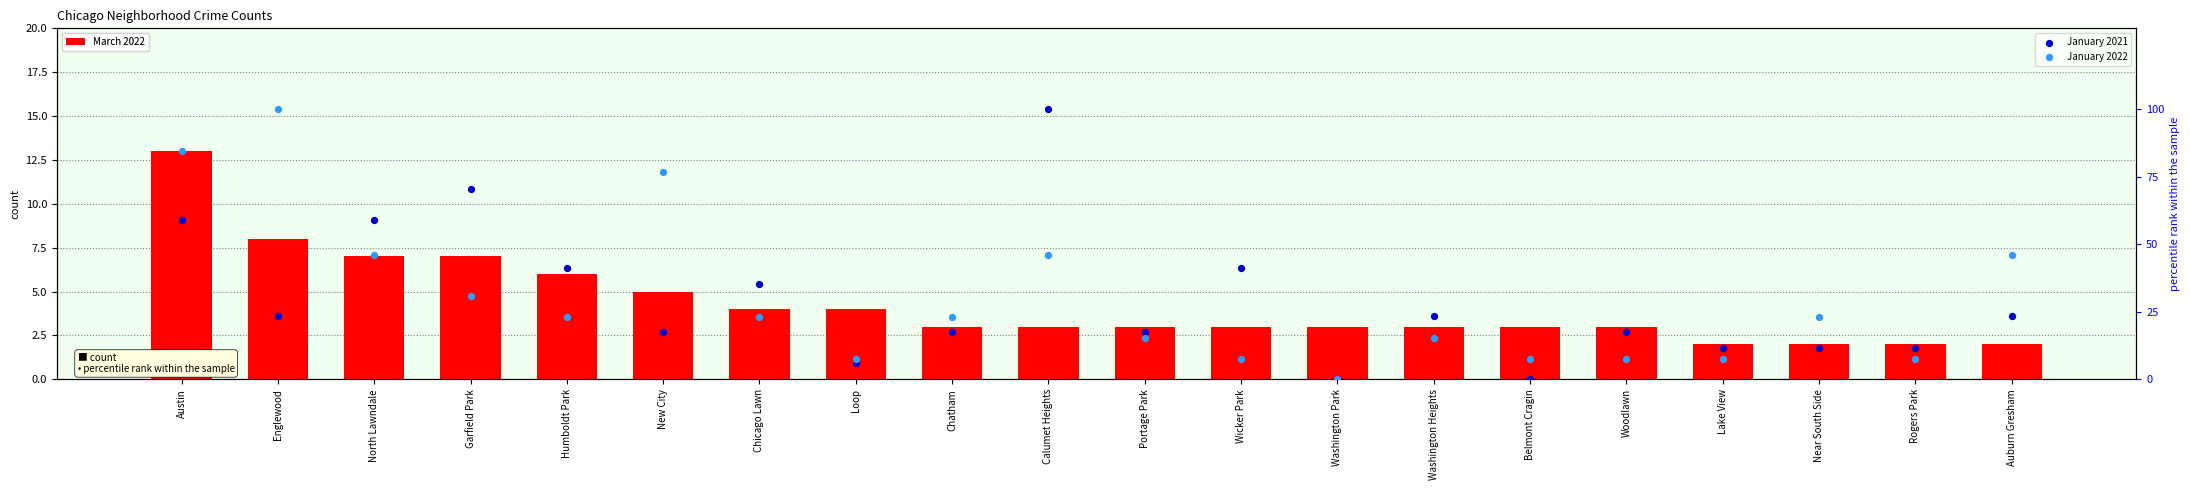

Which series reaches the minimum Y coordinate?

January 2021